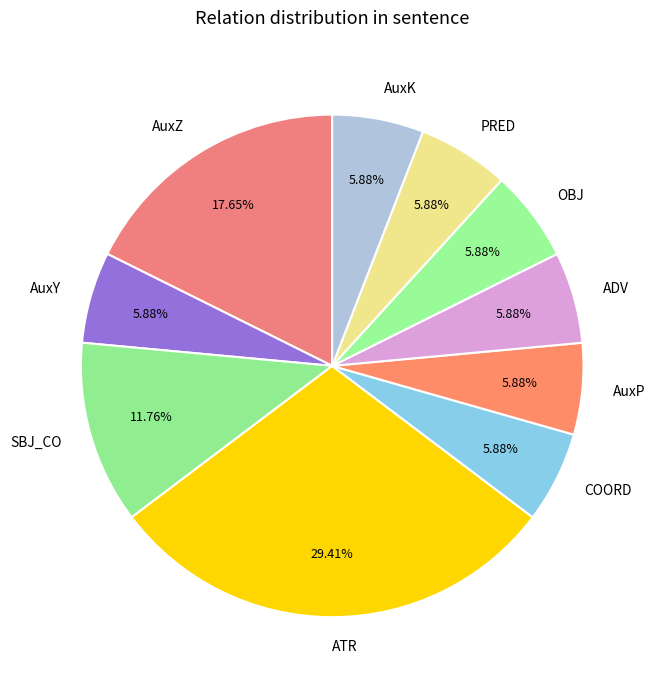

What is the largest slice in the pie chart?

ATR